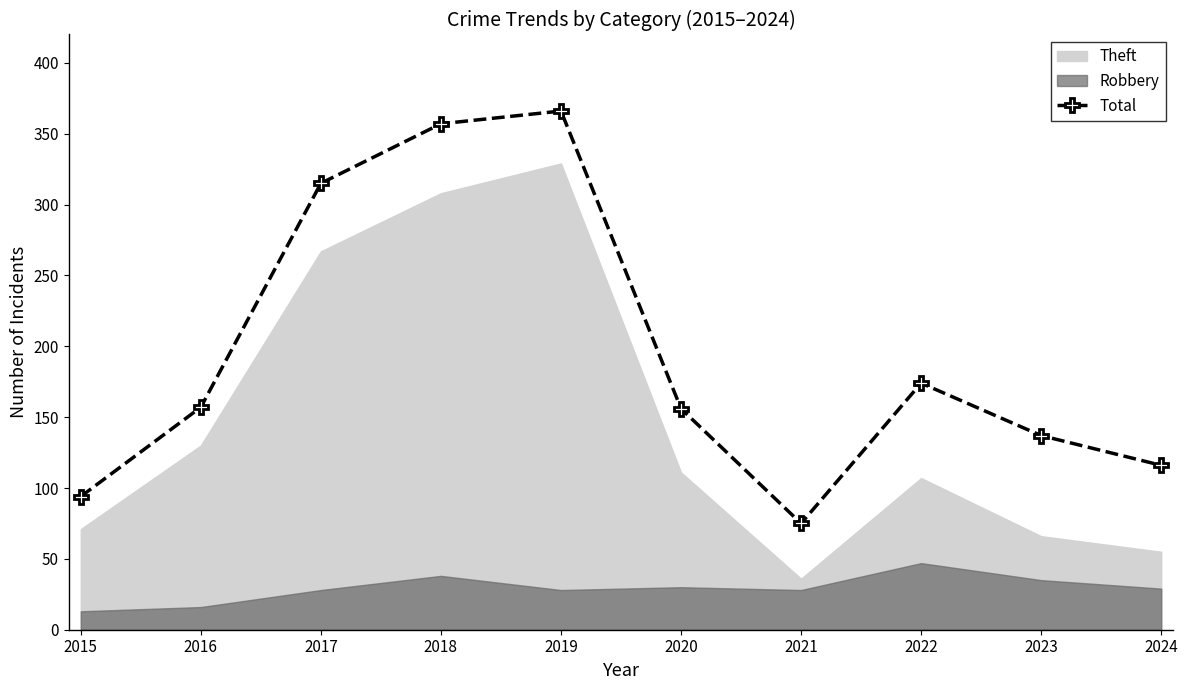

Where does the data first go above 157?

2017